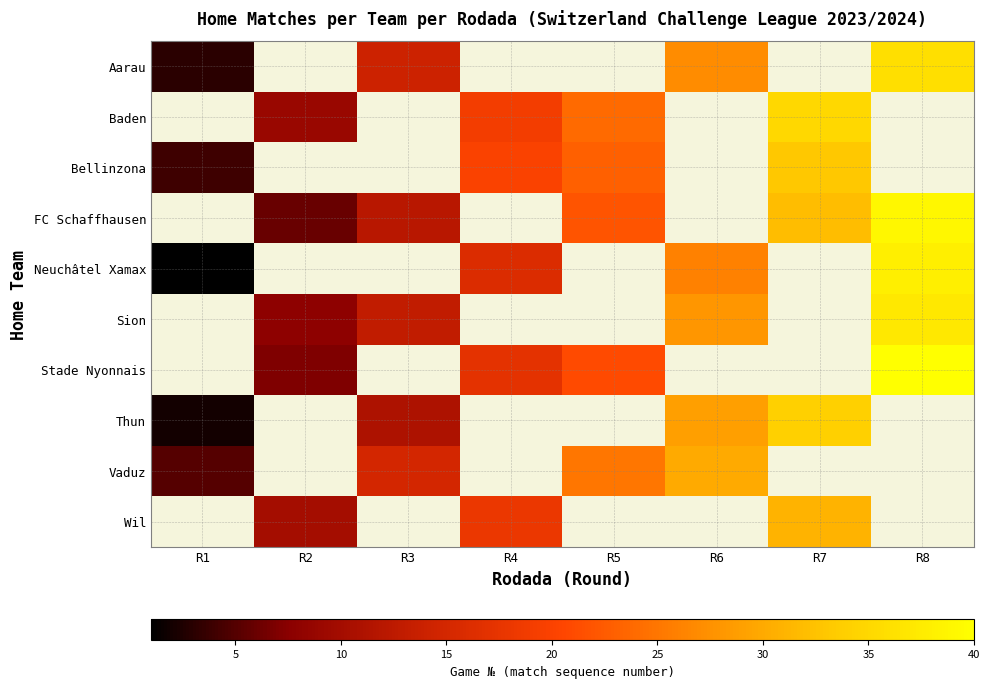

At which category does the chart reach its peak across all series?

R8